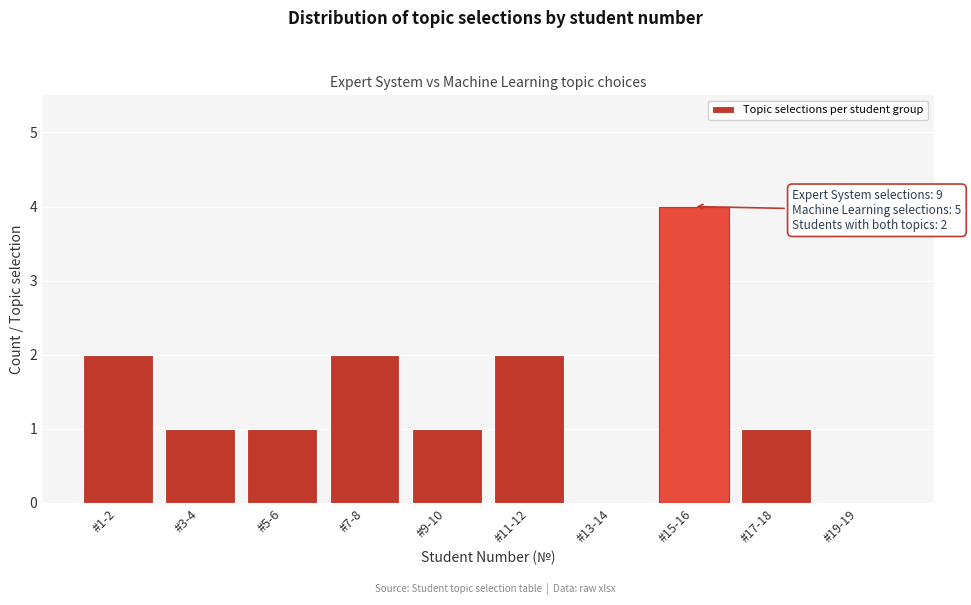

Reading left to right, list all the values displayed in this chart.

#1-2=2	#3-4=1	#5-6=1	#7-8=2	#9-10=1	#11-12=2	#13-14=0	#15-16=4	#17-18=1	#19-19=0